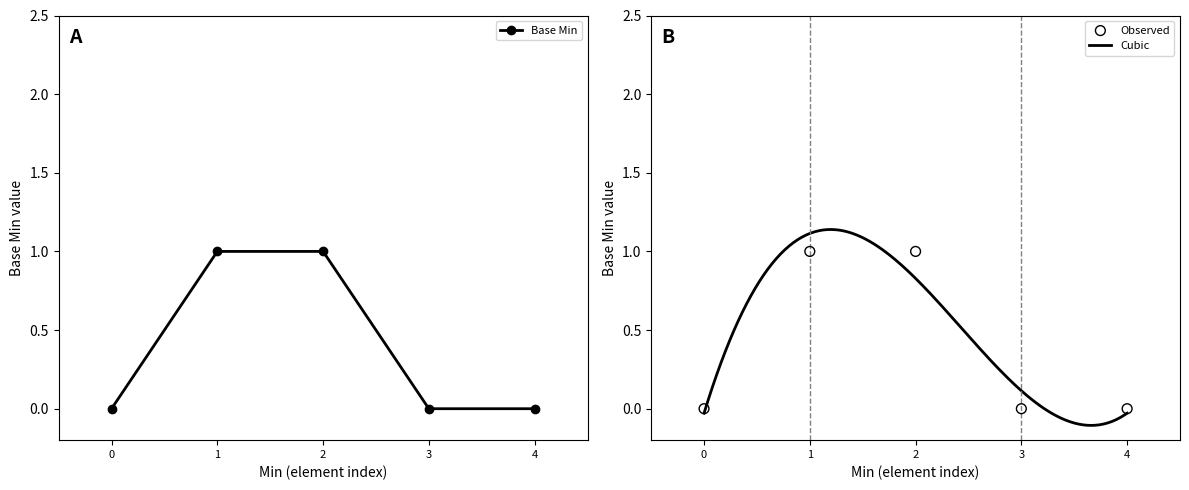

What is the change in value from 2 to 3?

-1